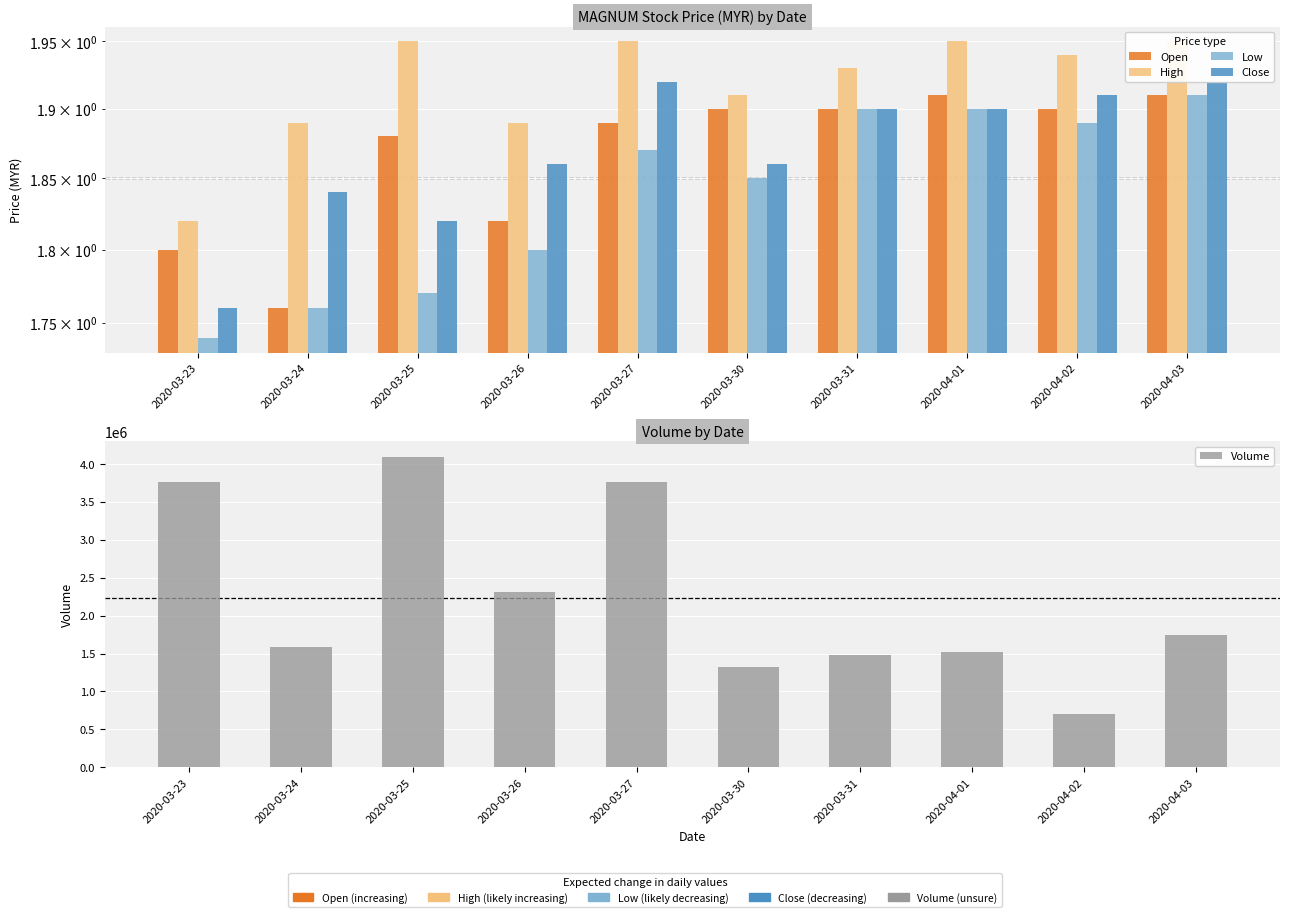

At how many categories does at least one series exceed 2004855?

4